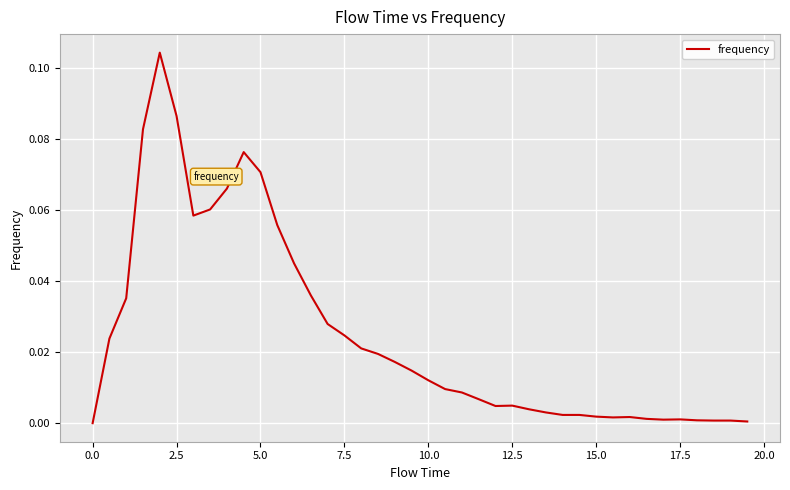

How many values are above zero?

39